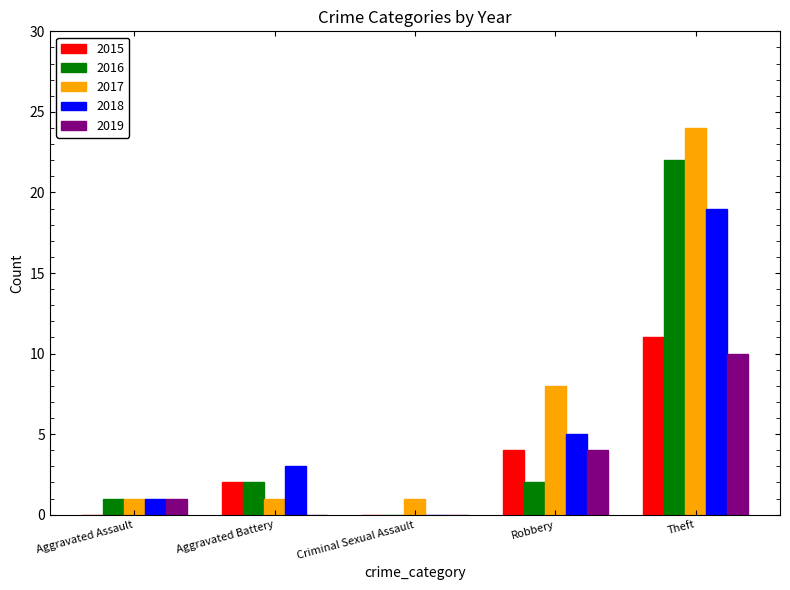

What is the total value across all series at Robbery?

23